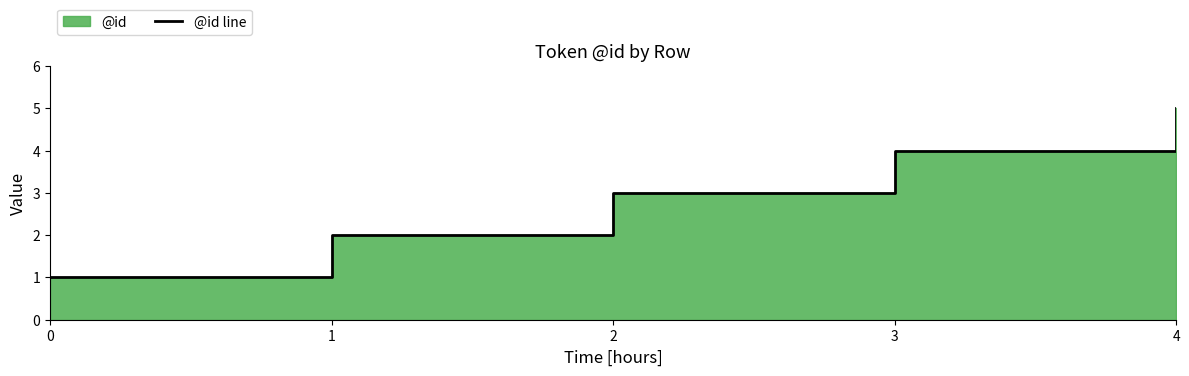

The chart shows a value of 3 at 2. True or false?

True